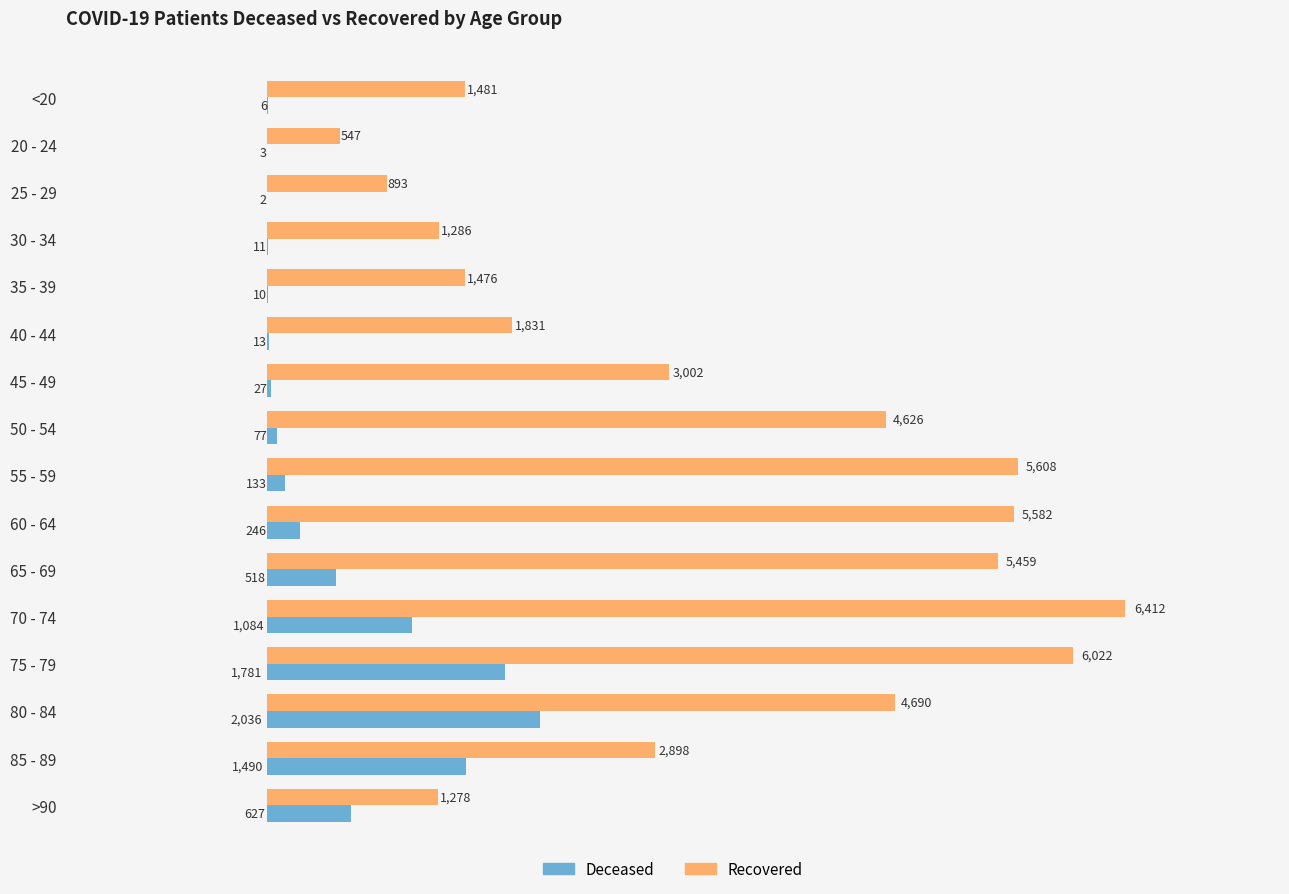

What is the total value across all series at 80 - 84?

6726